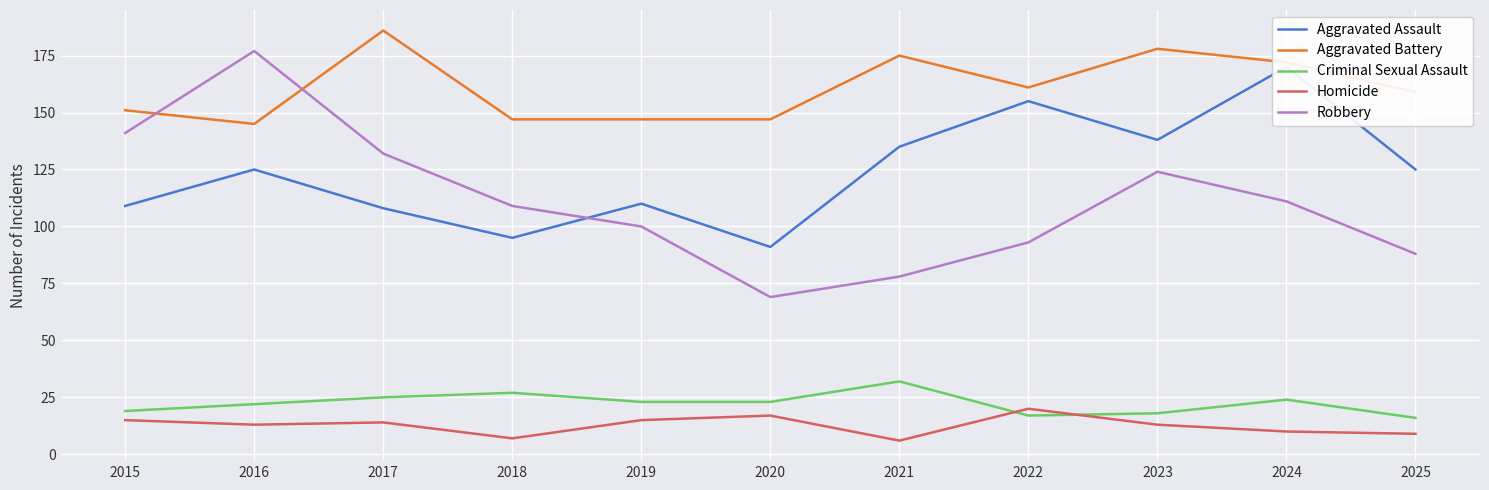

Reading right to left, transcribe all the data shown in this chart.

Aggravated Assault: 2025=125	2024=170	2023=138	2022=155	2021=135	2020=91	2019=110	2018=95	2017=108	2016=125	2015=109
Aggravated Battery: 2025=159	2024=172	2023=178	2022=161	2021=175	2020=147	2019=147	2018=147	2017=186	2016=145	2015=151
Criminal Sexual Assault: 2025=16	2024=24	2023=18	2022=17	2021=32	2020=23	2019=23	2018=27	2017=25	2016=22	2015=19
Homicide: 2025=9	2024=10	2023=13	2022=20	2021=6	2020=17	2019=15	2018=7	2017=14	2016=13	2015=15
Robbery: 2025=88	2024=111	2023=124	2022=93	2021=78	2020=69	2019=100	2018=109	2017=132	2016=177	2015=141